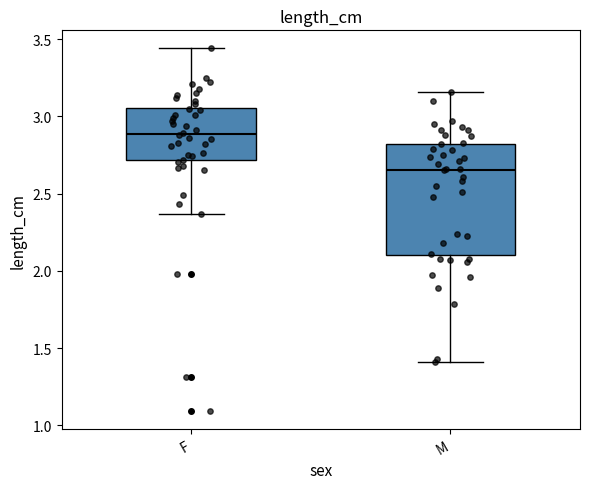

Reading left to right, transcribe this box plot: for each box, give where its median line is, the range the box spans, and where its two whiskers end, as read against the y-axis. The values are not printed on the chart, so give them approximately, as read against the axis.

F: median 2.90, box 2.70 to 3.05, whiskers 2.35 to 3.45
M: median 2.65, box 2.10 to 2.80, whiskers 1.40 to 3.15